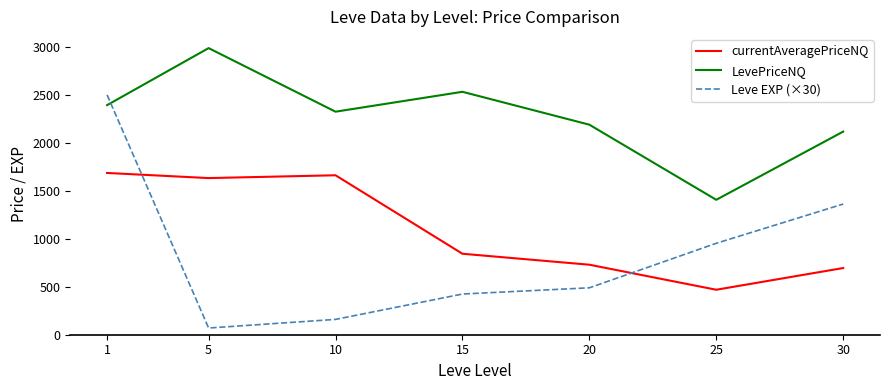

Rank the categories by Leve EXP (×30) value from lowest to highest.

5, 10, 15, 20, 25, 30, 1